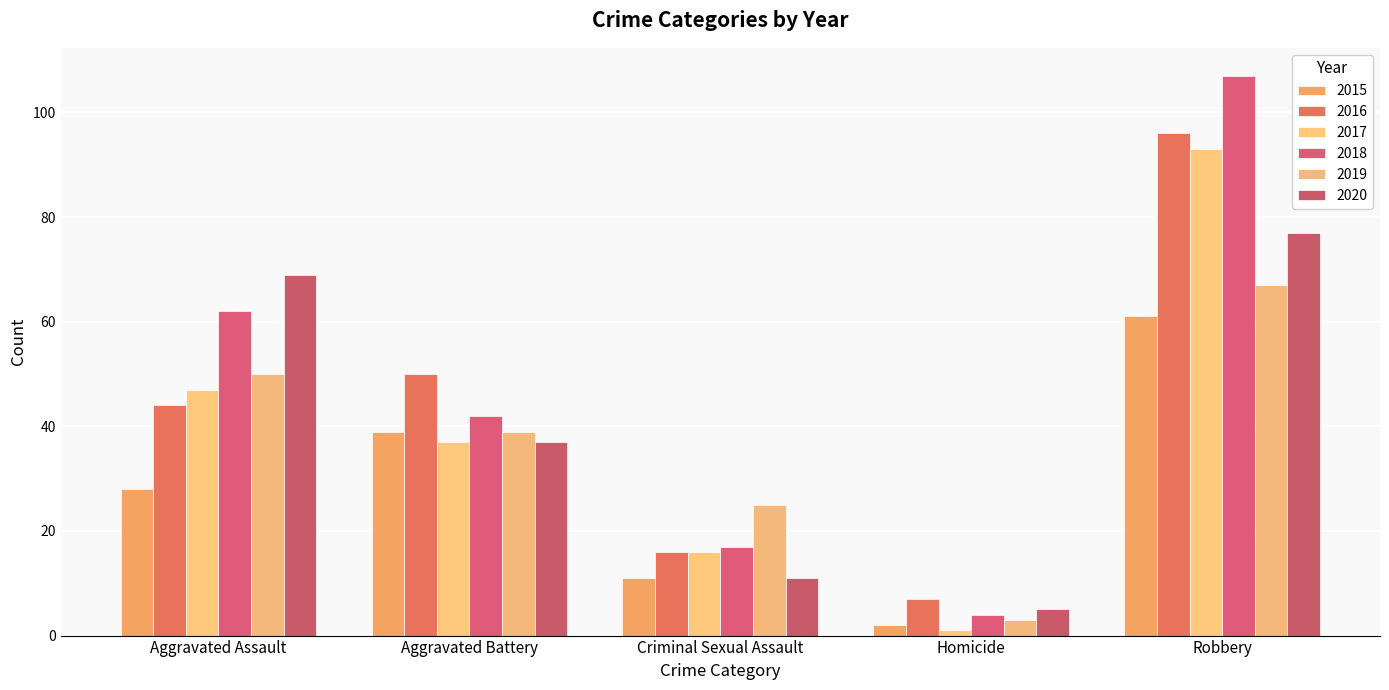

What is the label of the 3rd bar from the right?

Criminal Sexual Assault